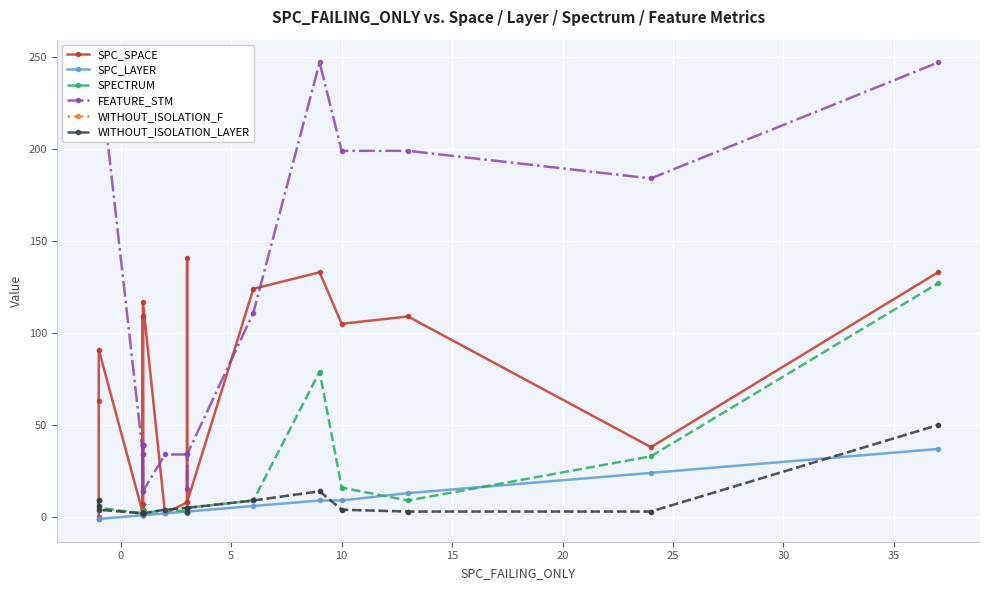

How many values in the SPC_LAYER series are below 1?

3